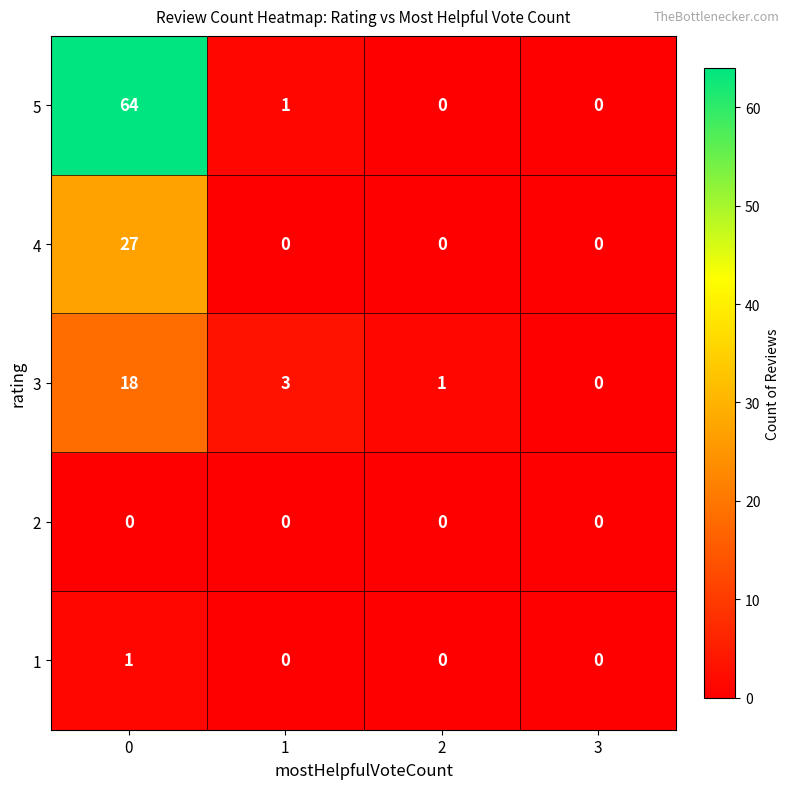

What is the maximum value shown in the chart?

64